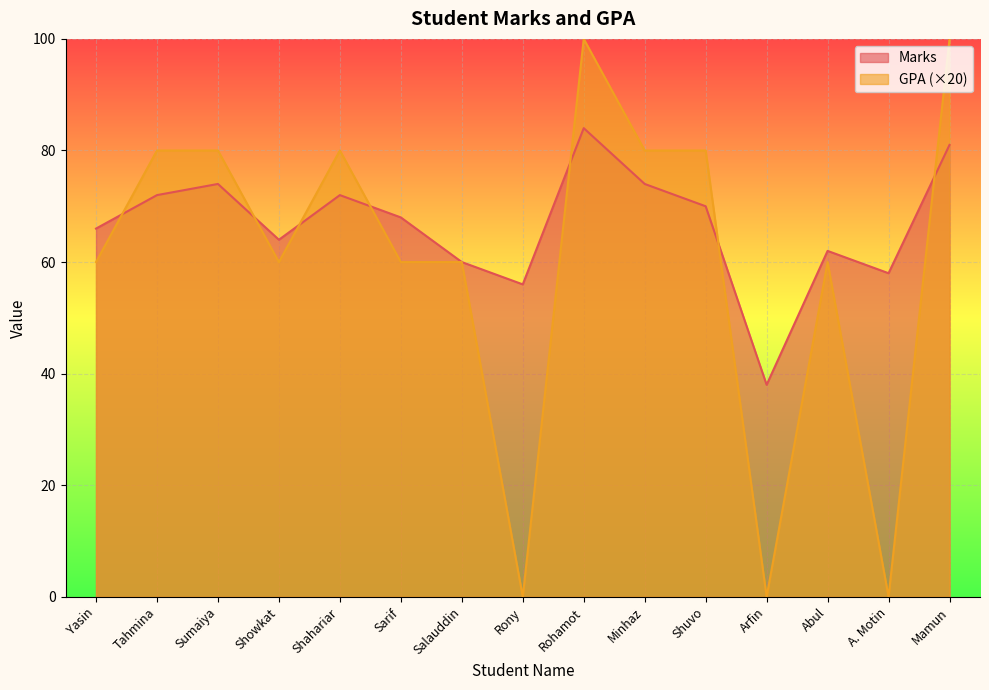

Between which two adjacent categories do Marks and GPA first intersect?

Yasin and Tahmina